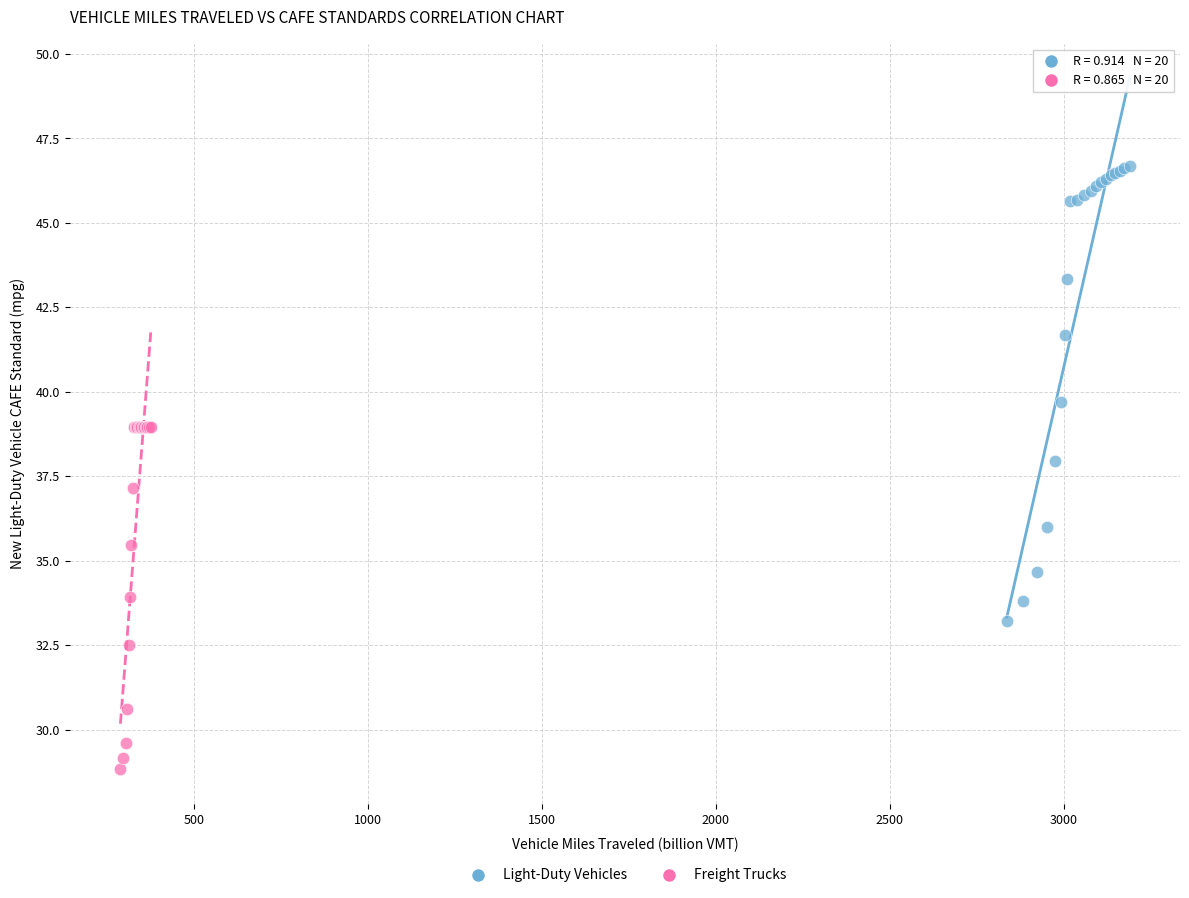

Which series has the largest Y range (max minus min)?

Light-Duty Vehicles